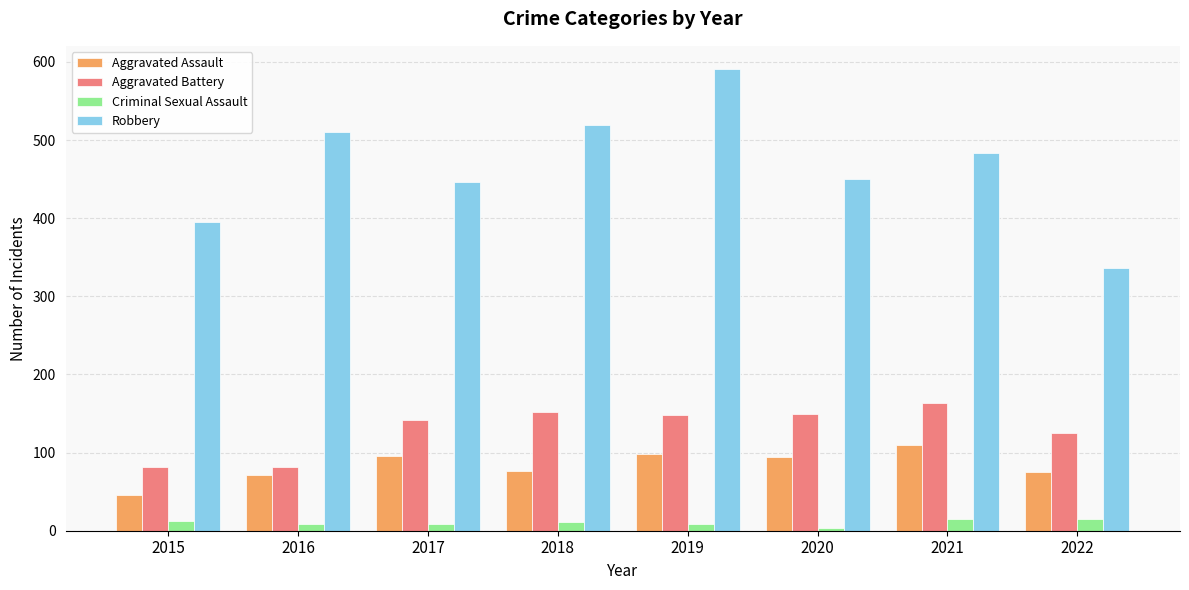

Rank the series at 2016 from lowest to highest value.

Criminal Sexual Assault, Aggravated Assault, Aggravated Battery, Robbery